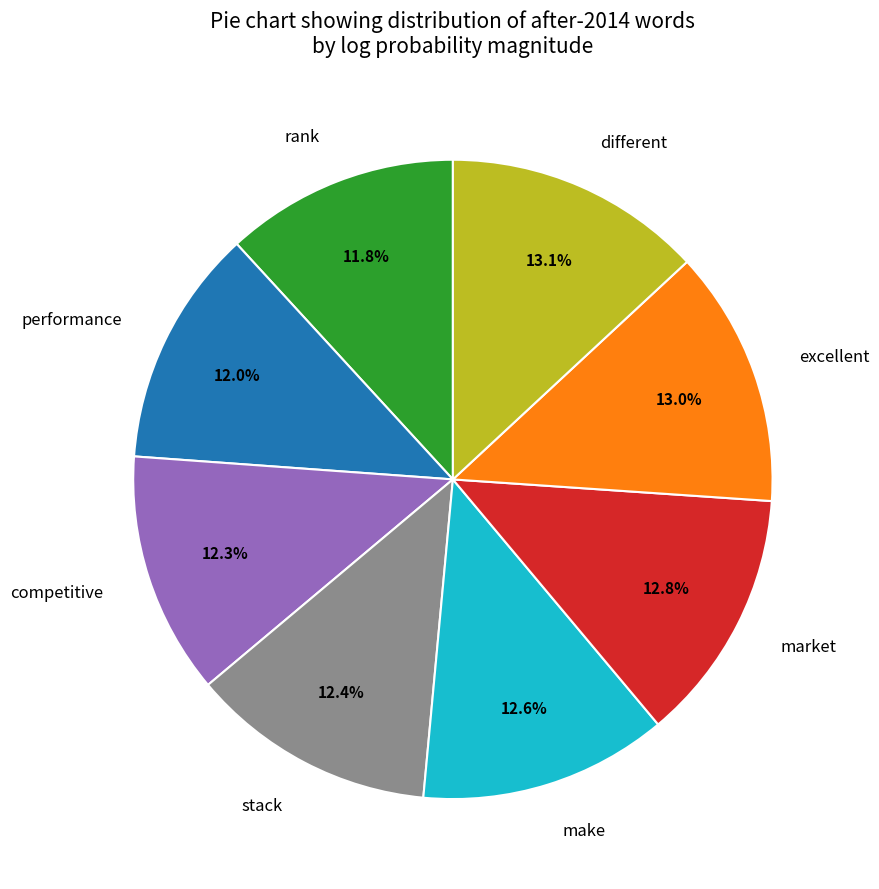

Count the number of slices in the pie.

8